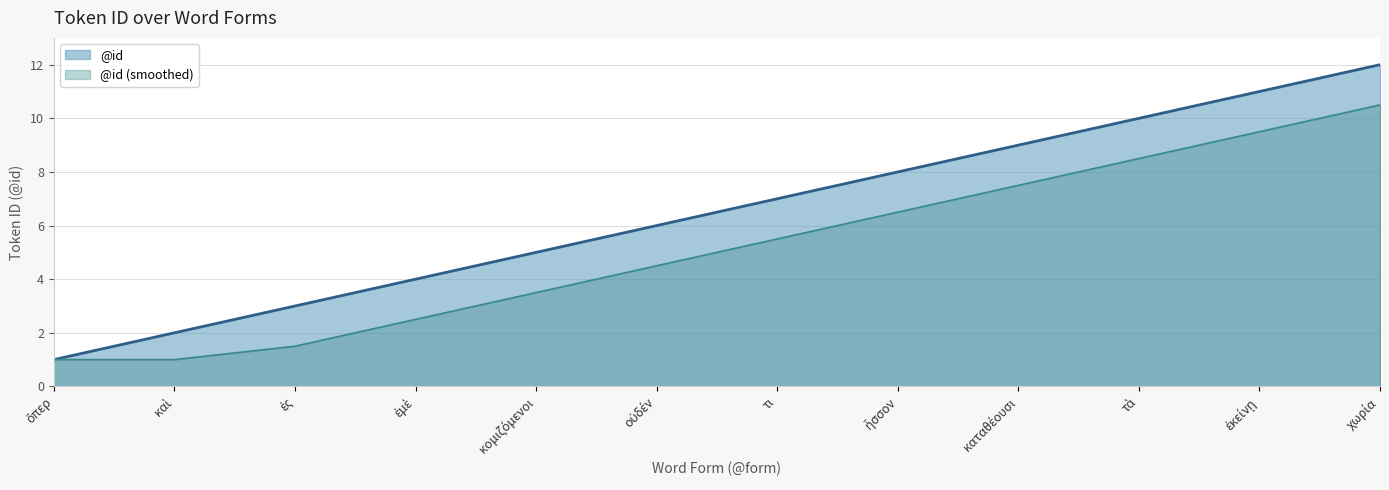

True or false: the data shows 11 at ἐκείνῃ.

True